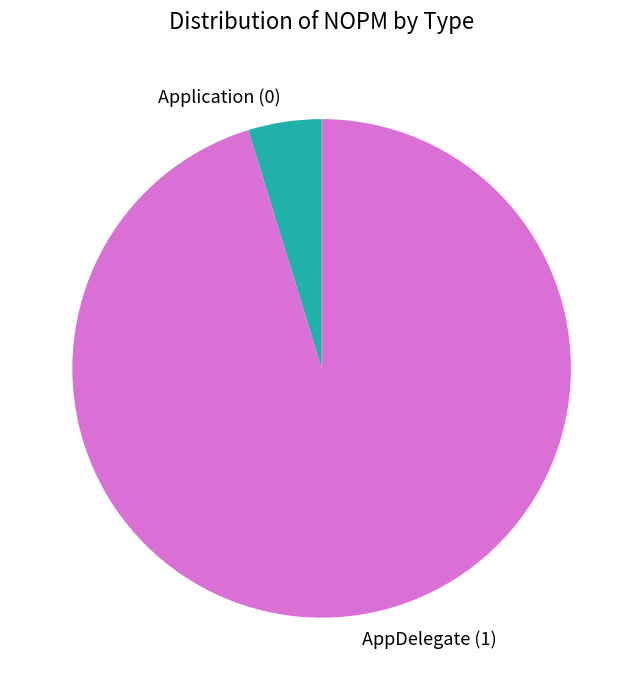

Combined, do Application and AppDelegate account for over 50%?

Yes